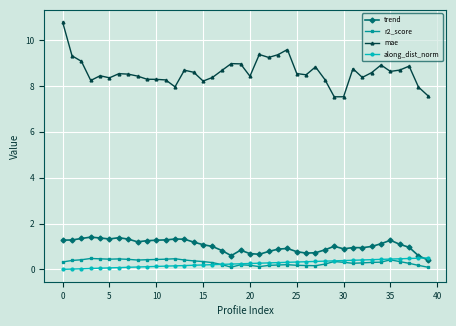

True or false: r2_score and trend intersect in this chart.

False